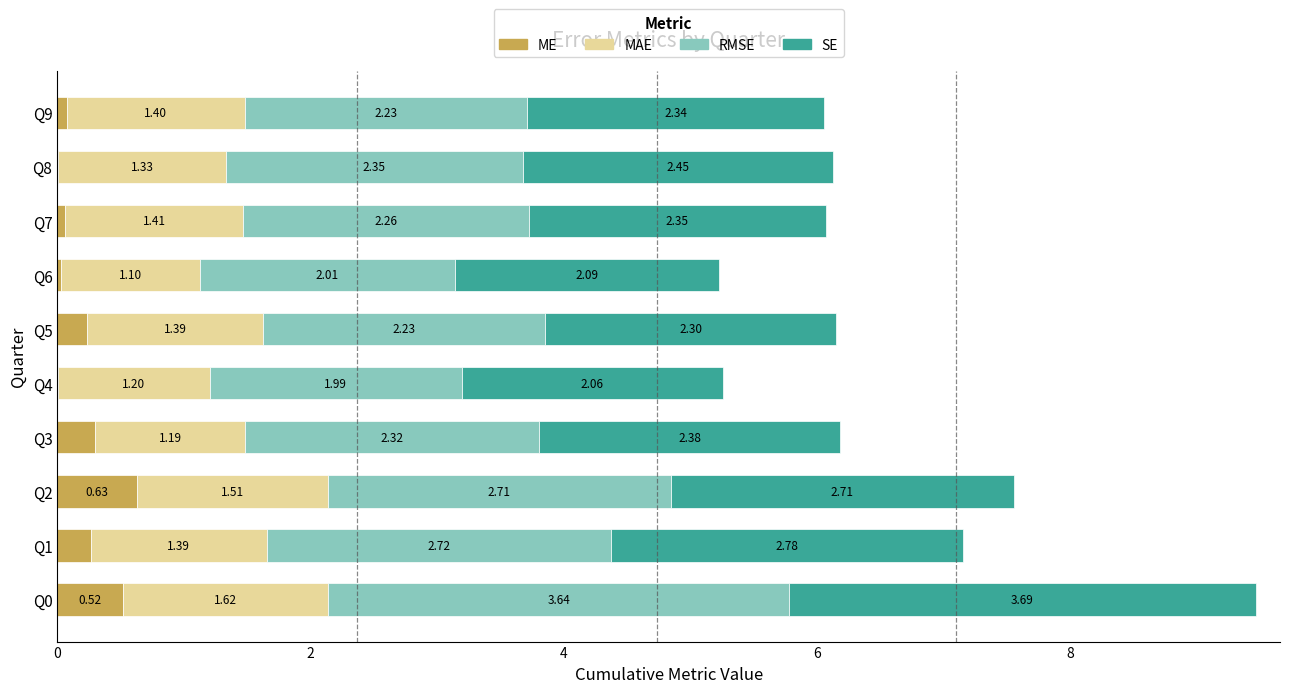

What is the total value across all series at Q1?

7.2